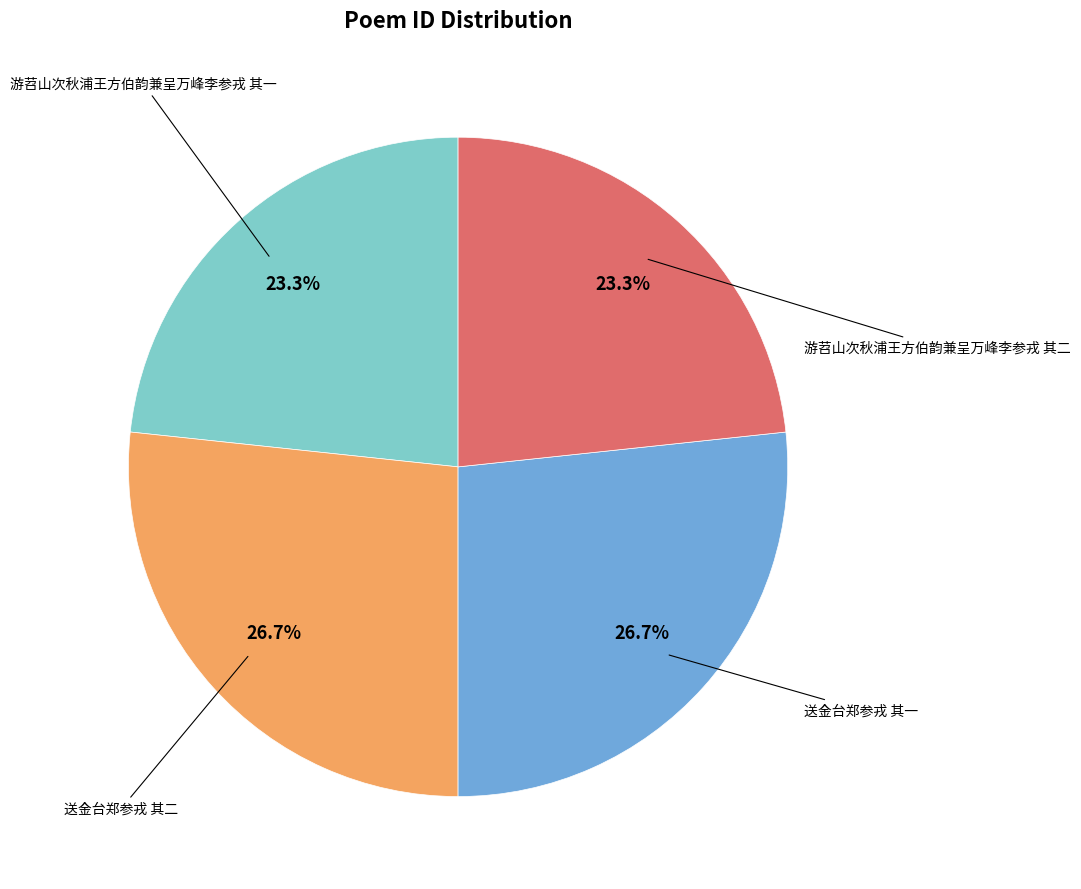

Is there any slice that represents more than half of the pie?

No